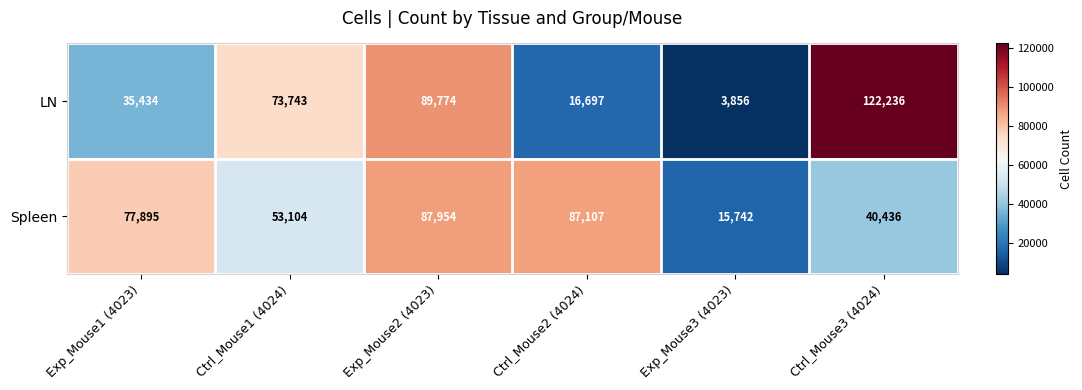

At which label is Spleen closest to 51848?

Ctrl_Mouse1 (4024)